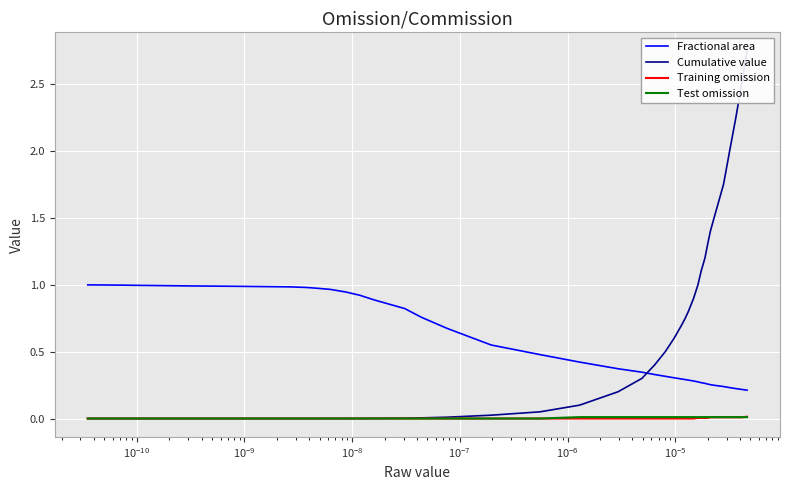

True or false: Training omission and Fractional area cross at least once.

False